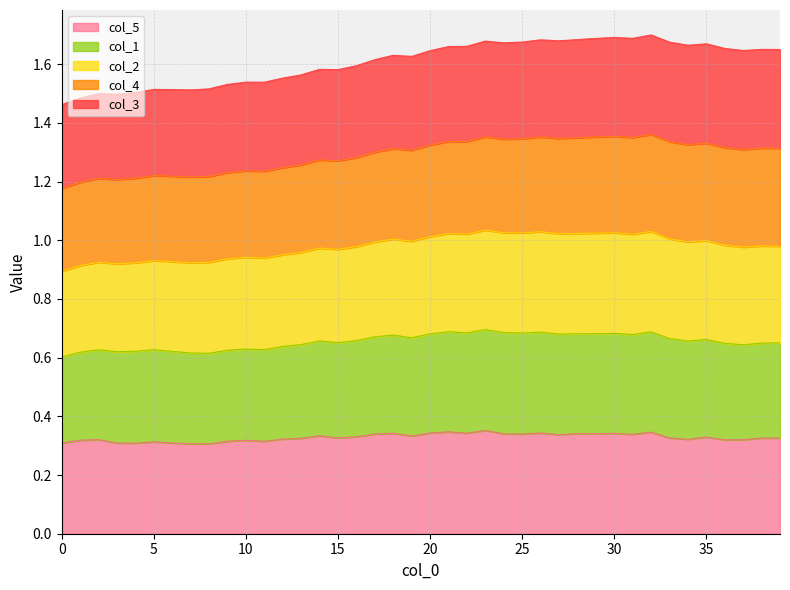

The col_5 series shows 0.4 at 24. True or false?

False